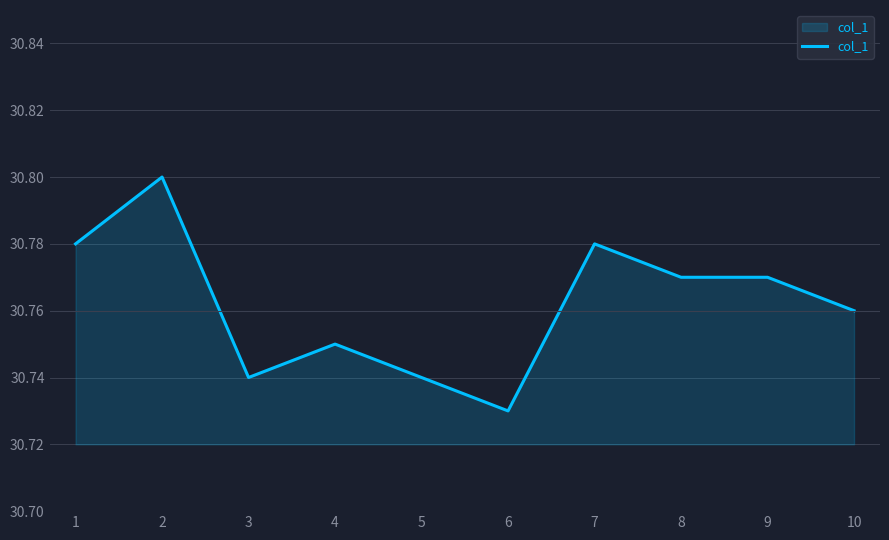

Between 1 and 3, which is larger?

1